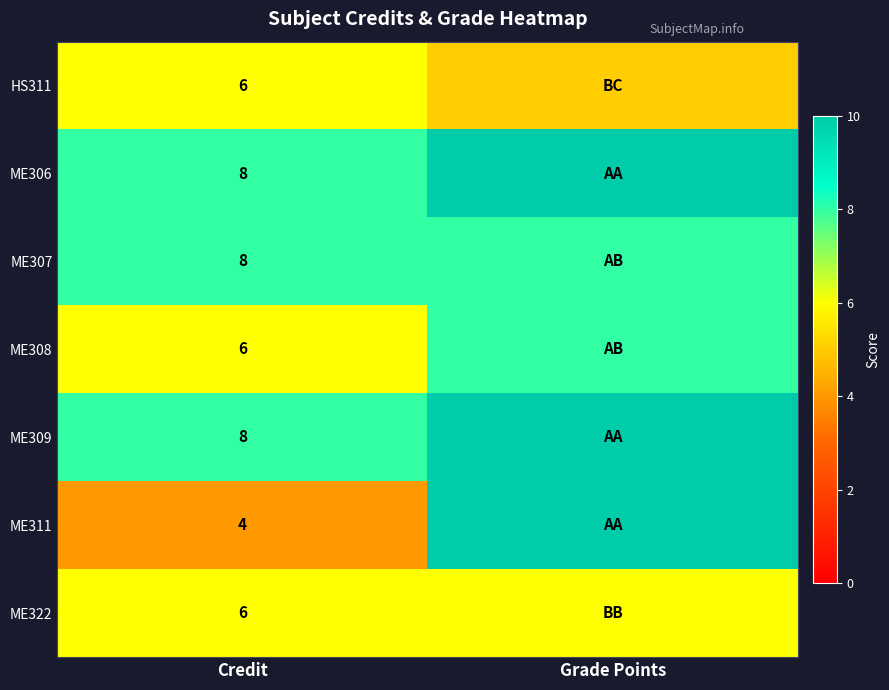

What is the spread (max minus min) of values at Credit?

4